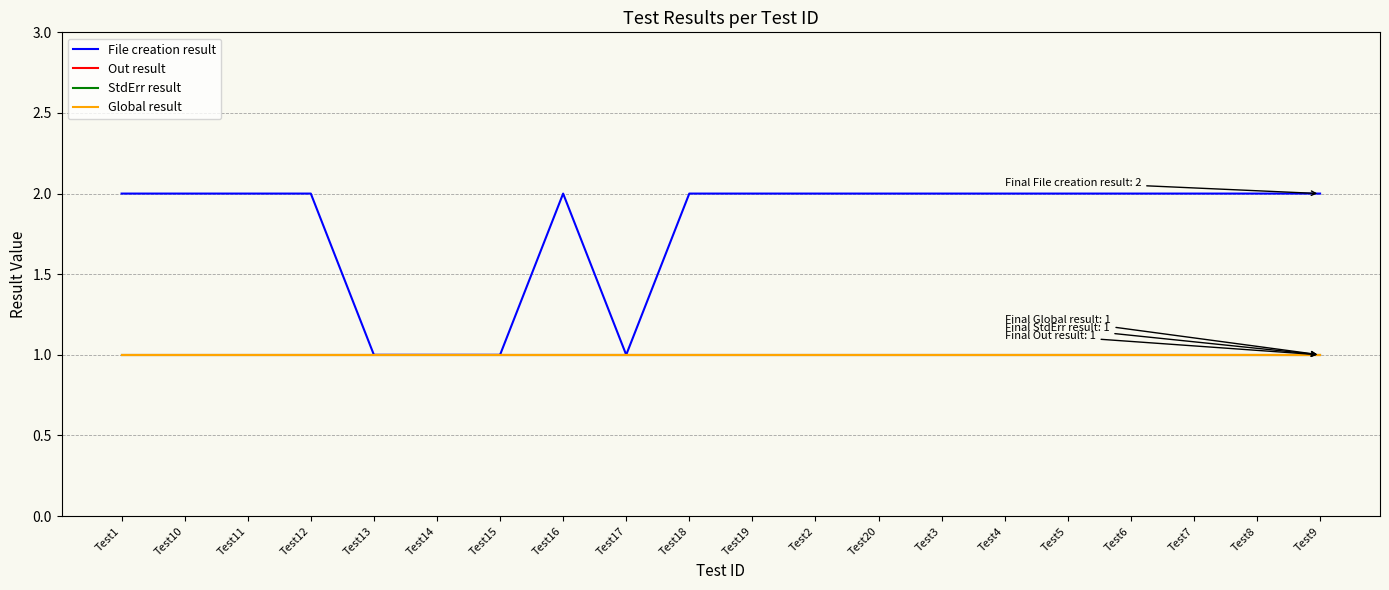

Does the chart have visible grid lines?

Yes